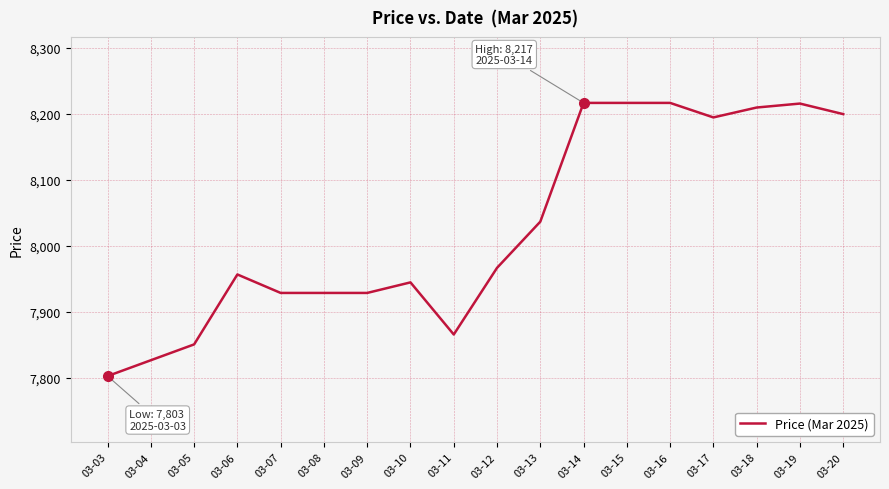

How many lines are shown in the chart?

1